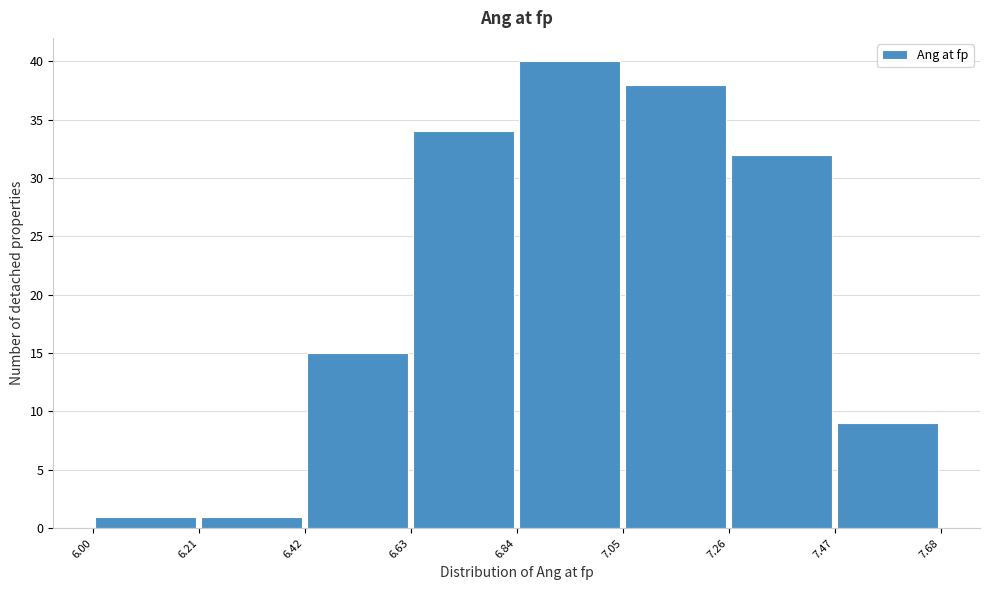

Reading left to right, list every bar in this chart as the range it spans on the x-axis followed by its height. The values are not printed on the chart, so give them approximately, as read against the axis.

6.00 to 6.21: 1
6.21 to 6.42: 1
6.42 to 6.63: 15
6.63 to 6.84: 34
6.84 to 7.05: 40
7.05 to 7.26: 38
7.26 to 7.47: 32
7.47 to 7.68: 9